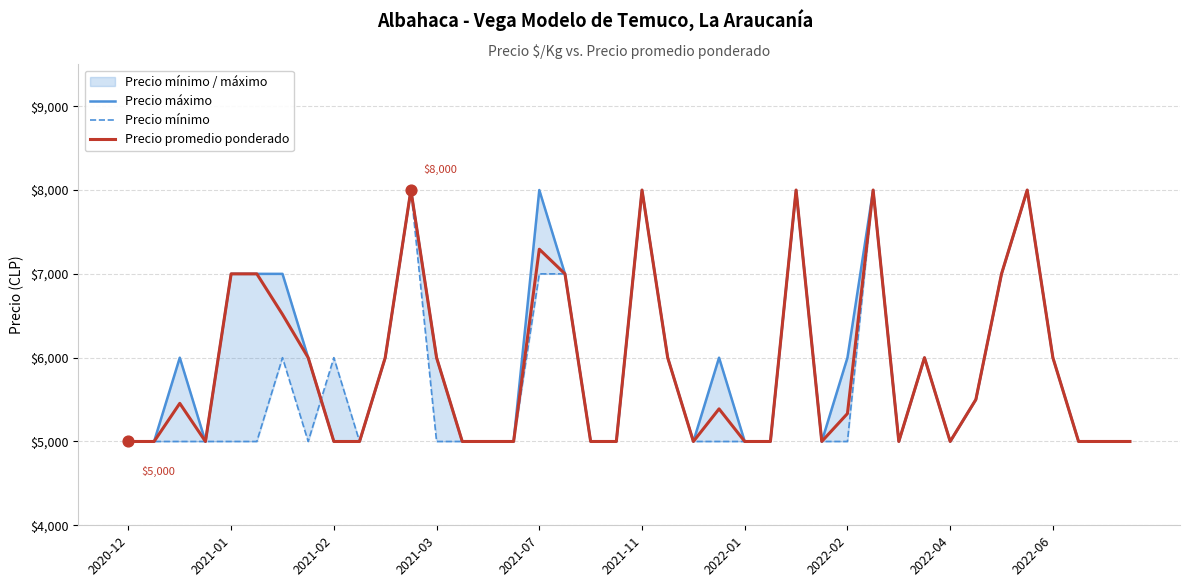

Which series has the largest Y range (max minus min)?

Precio máximo